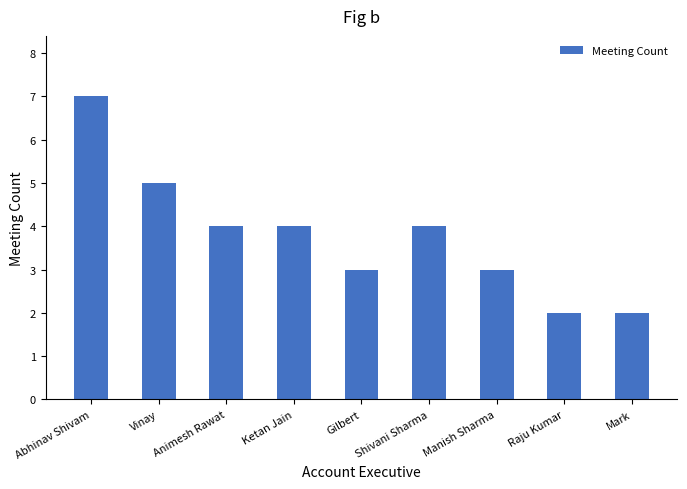

What position from the right is Mark?

1